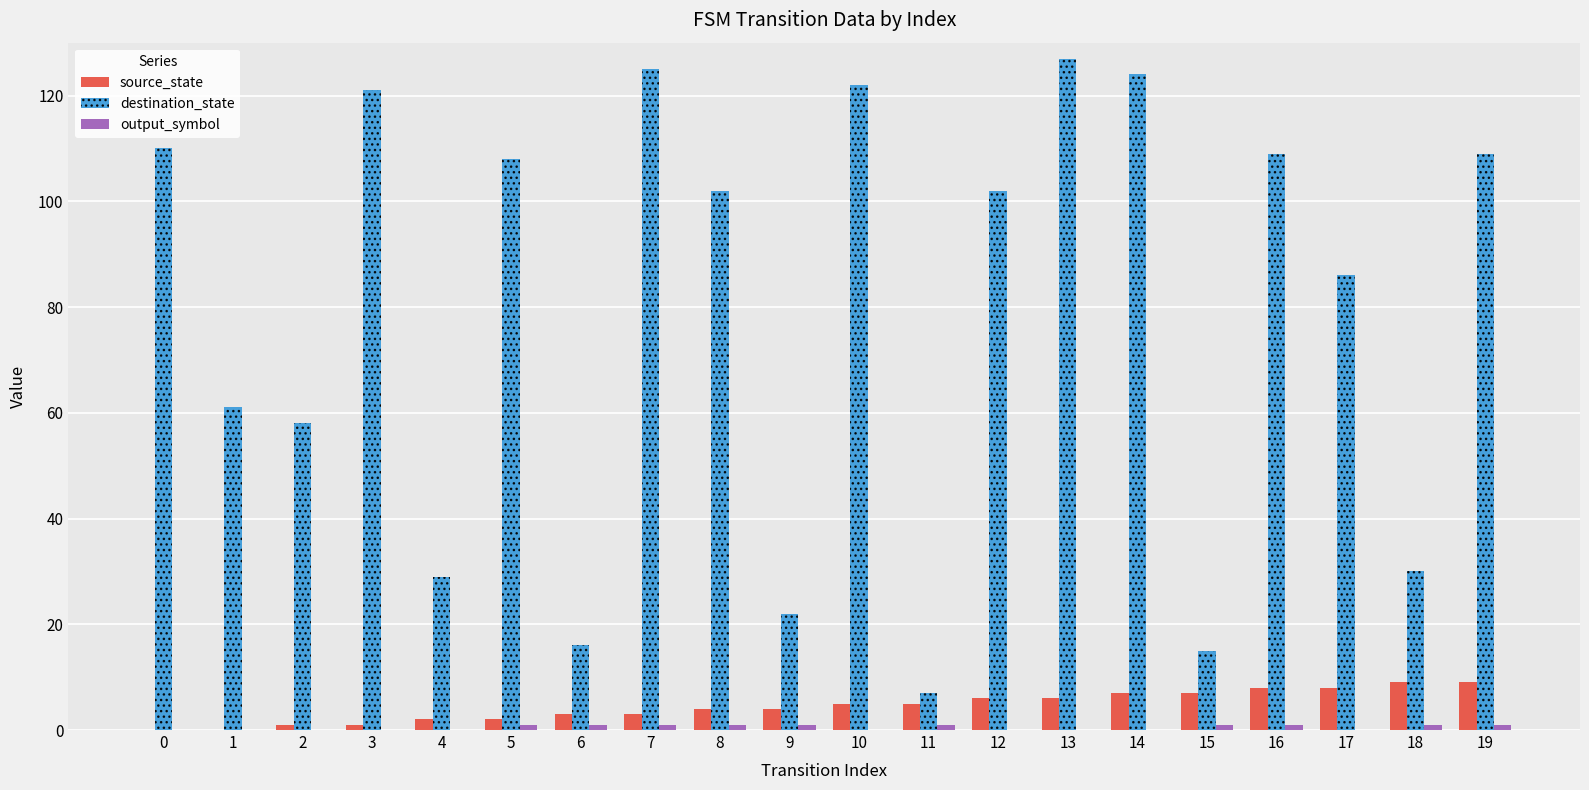

Count the number of data series in this chart.

3